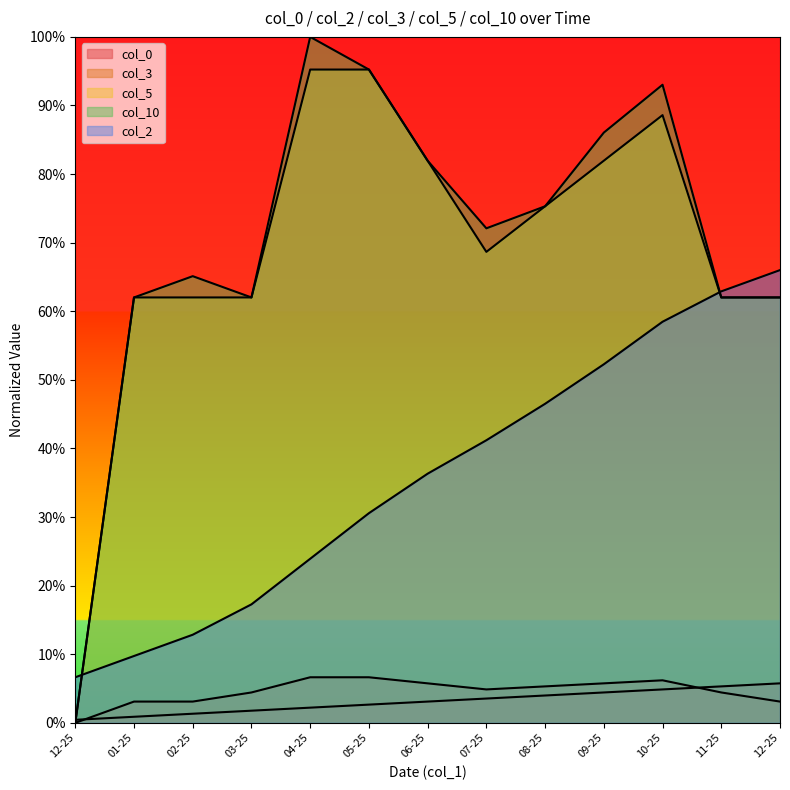

What are all the series names shown in the legend?

col_2, col_3, col_10, col_5, col_0